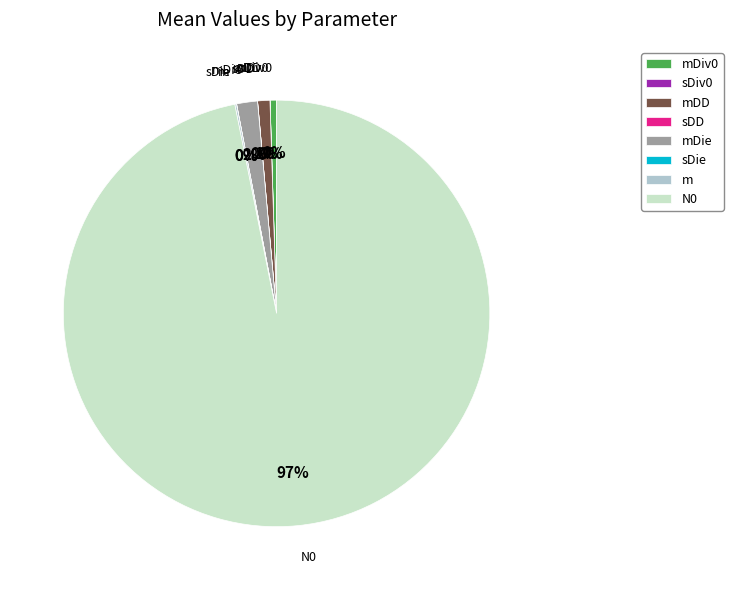

What percentage is the N0 slice, to the nearest percent?

97%